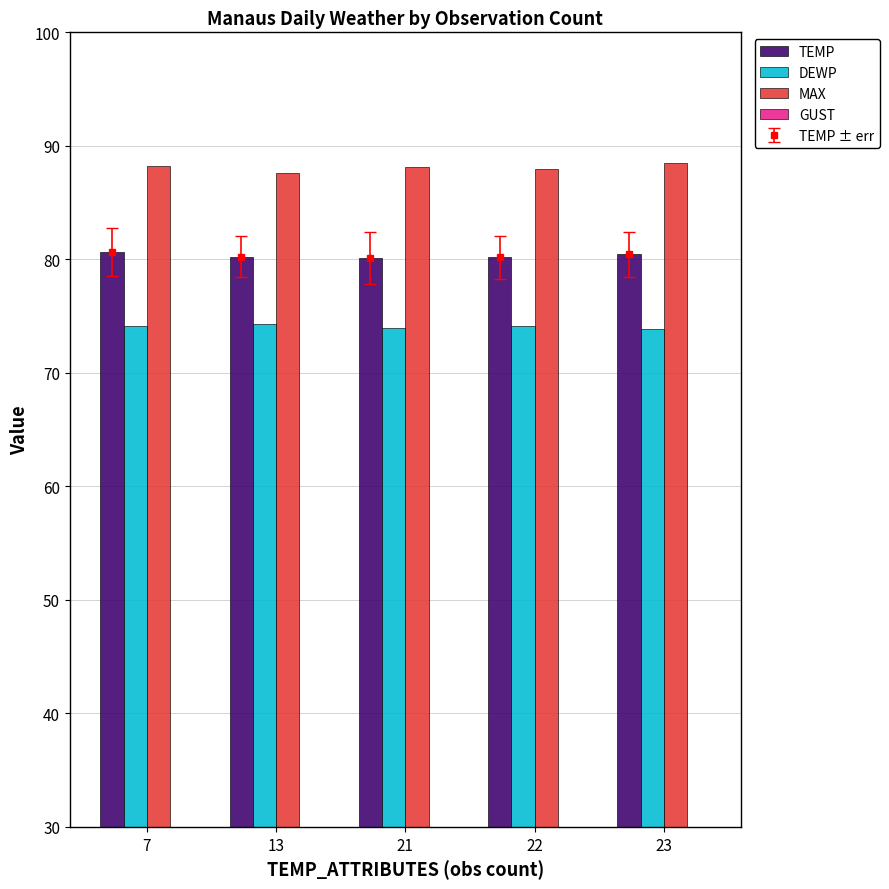

Is the value of TEMP at 7 greater than the value of DEWP at 23?

Yes